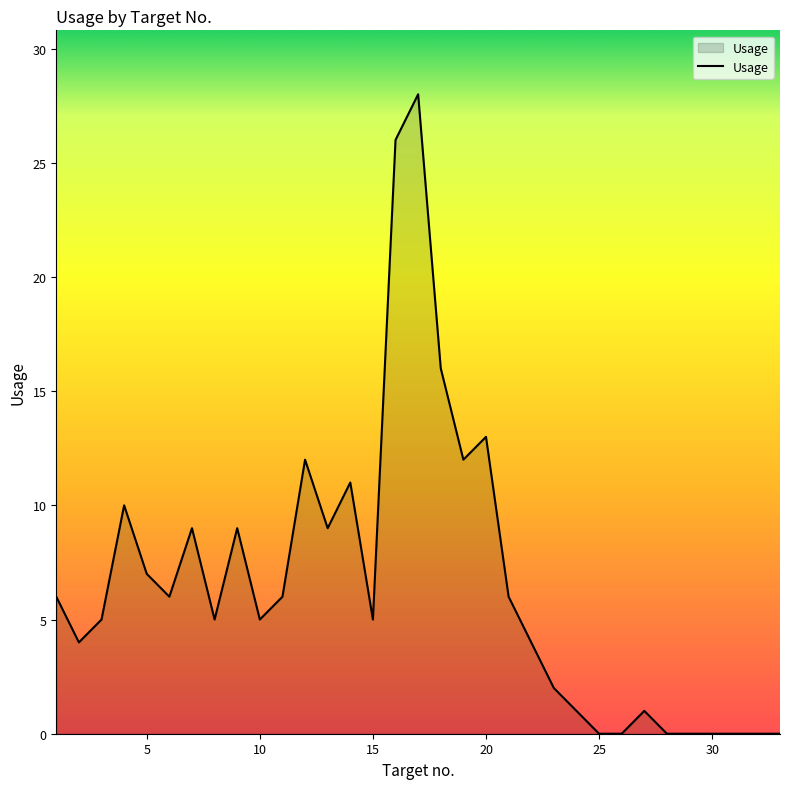

What is the difference between the maximum and minimum values?

28